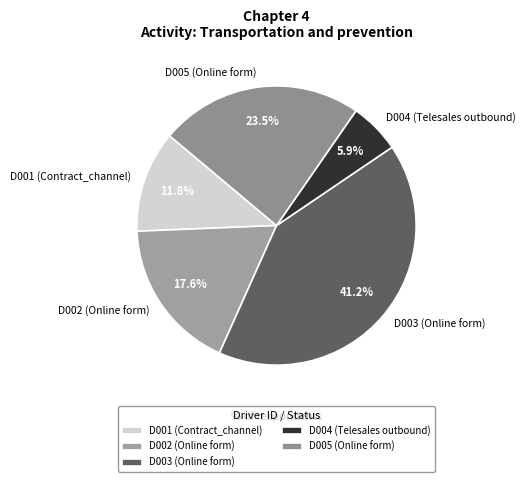

The D003 (Online form) slice represents 41% of the pie. True or false?

True